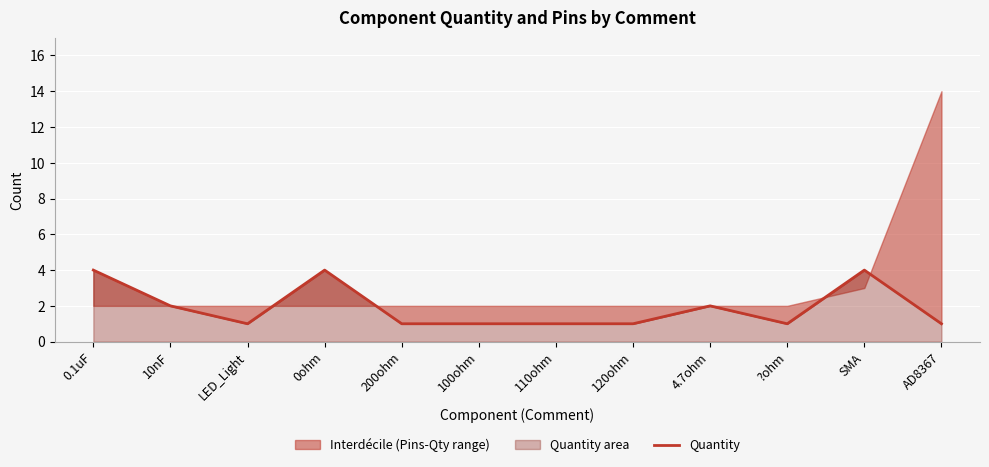

What is the approximate value at 110ohm?

1